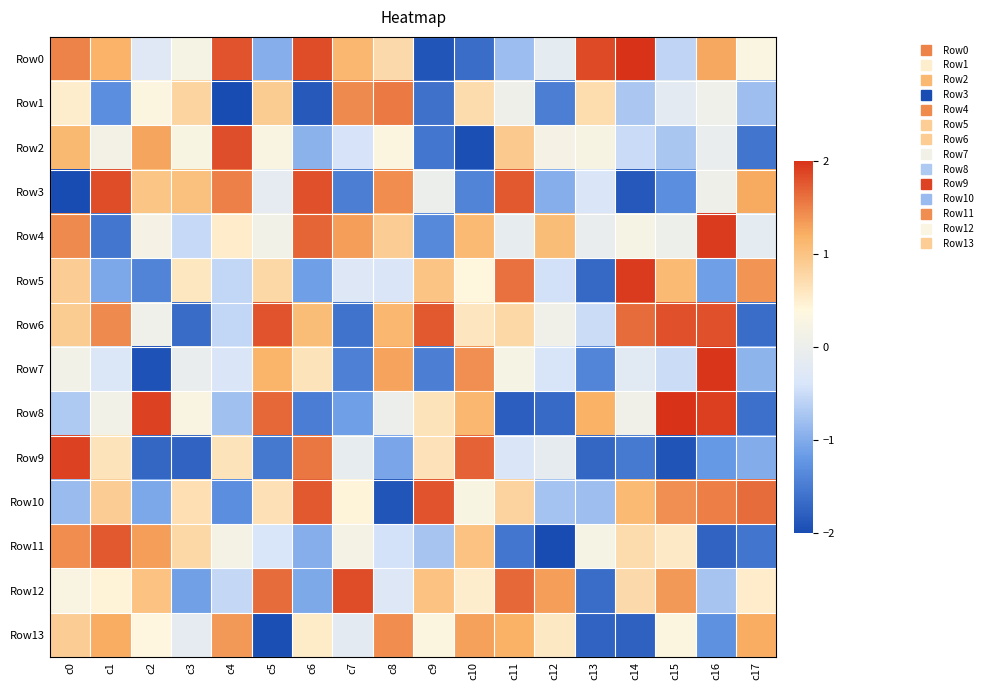

Rank the series at c1 from lowest to highest value.

Row4, Row1, Row5, Row7, Row8, Row2, Row12, Row9, Row10, Row0, Row13, Row6, Row11, Row3